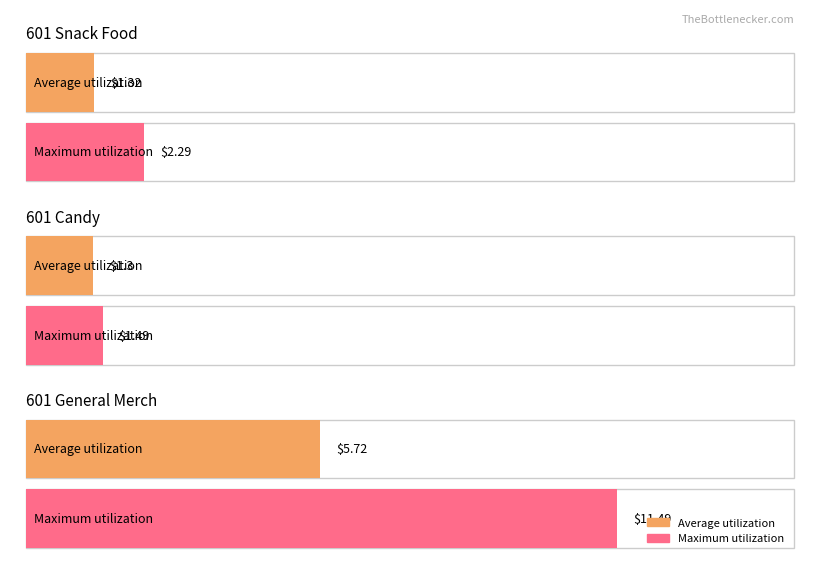

True or false: Maximum utilization has a value of 0.8 at 101388.

False